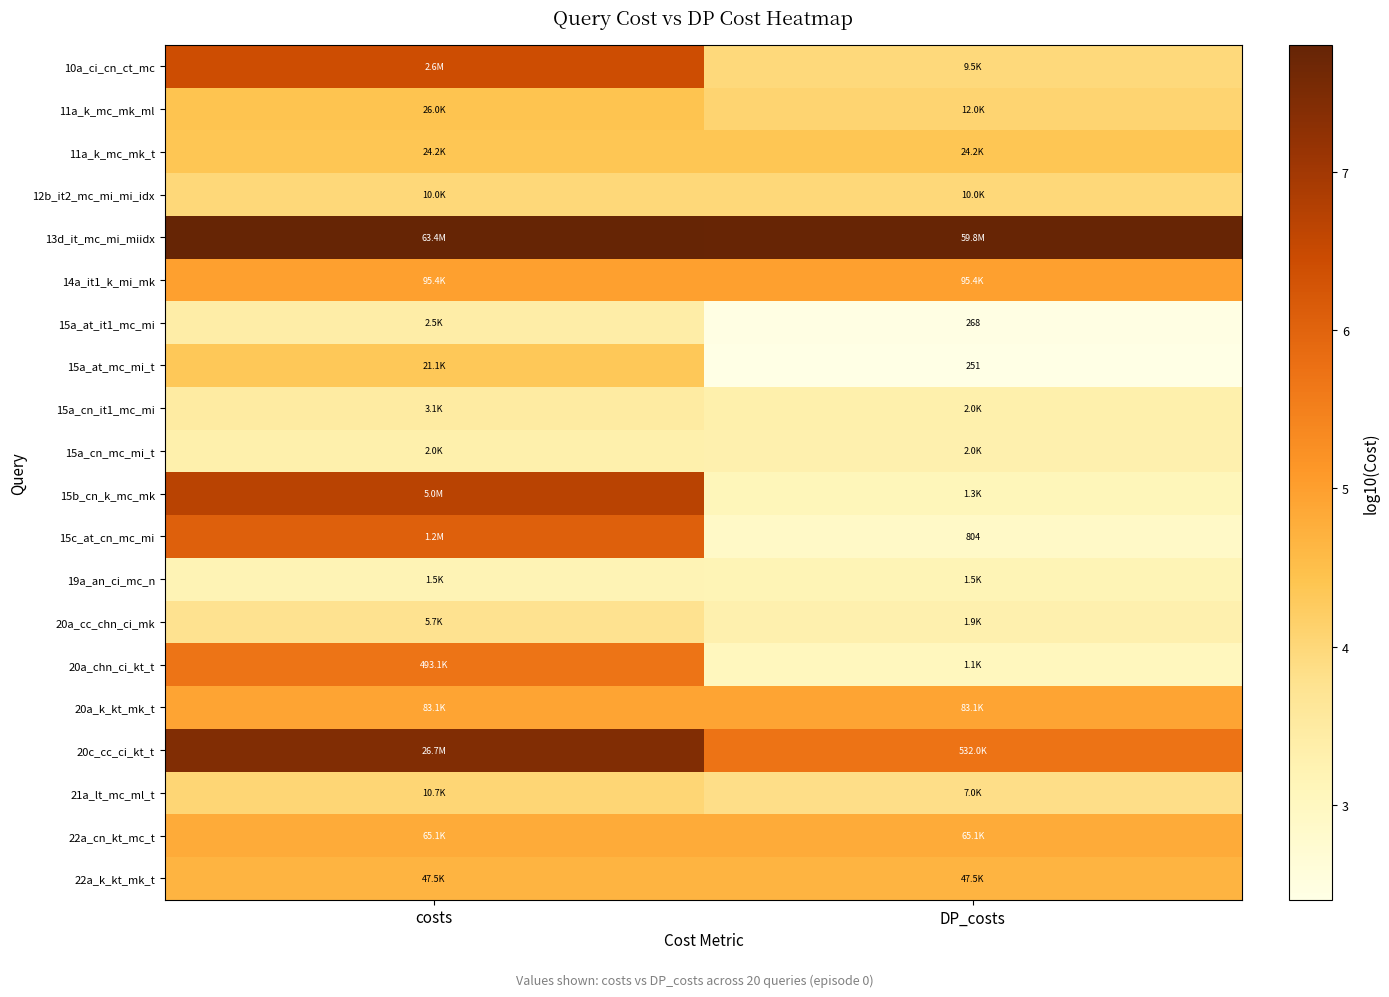

Is the value of 20a_cc_chn_ci_mk at DP_costs greater than the value of 11a_k_mc_mk_t at costs?

No